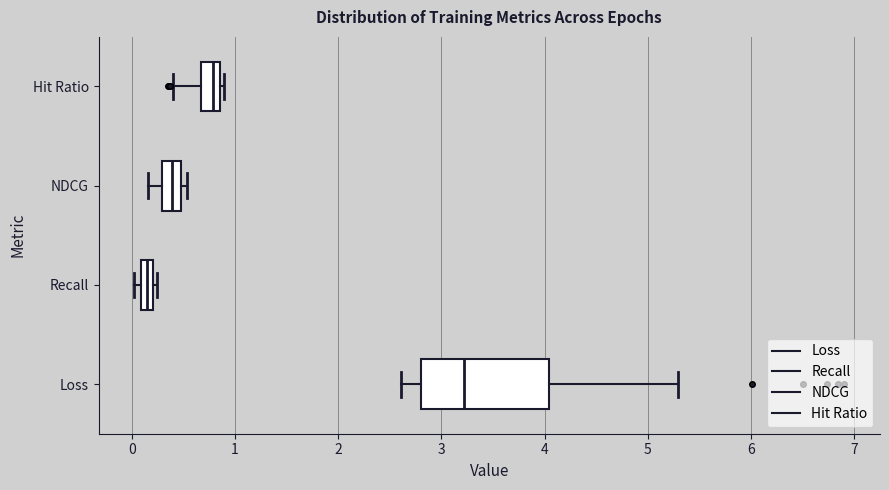

Which box is the widest, from its left edge to its right edge?

Loss